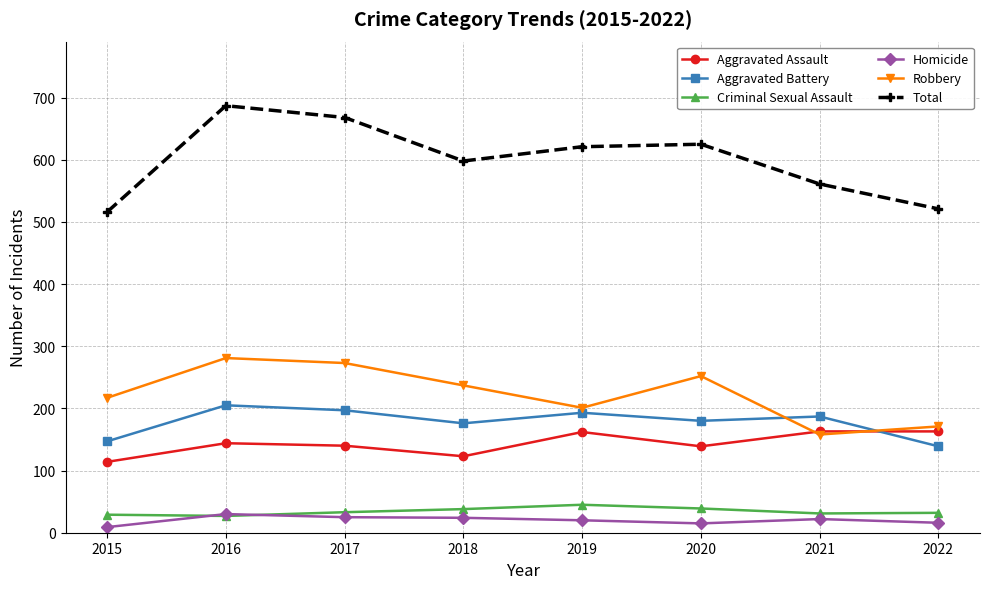

Which series ends up on top after the final intersection of Aggravated Battery and Robbery?

Robbery